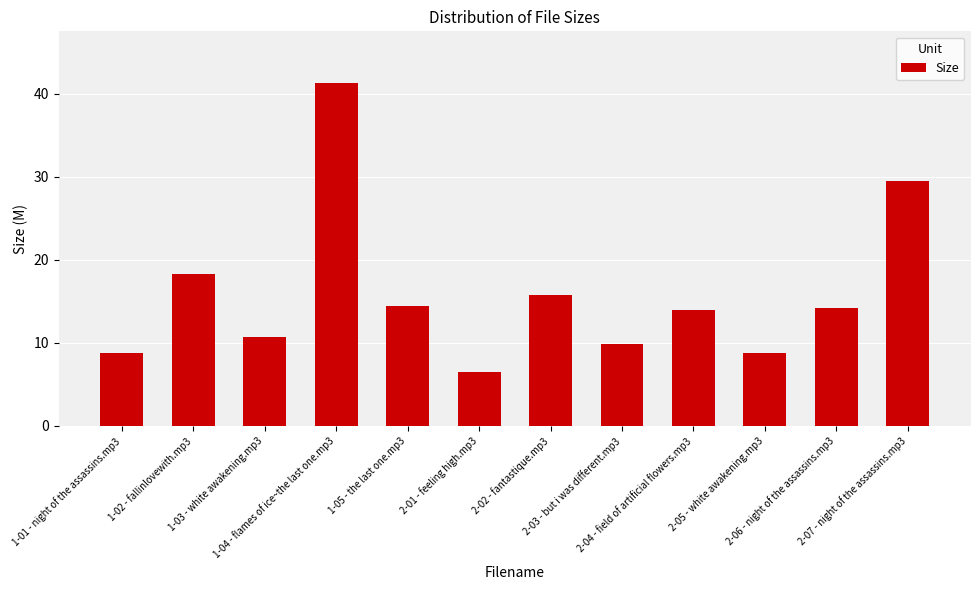

Is it true that the value at 1-02 - fallinlovewith.mp3 is 25.2?

False